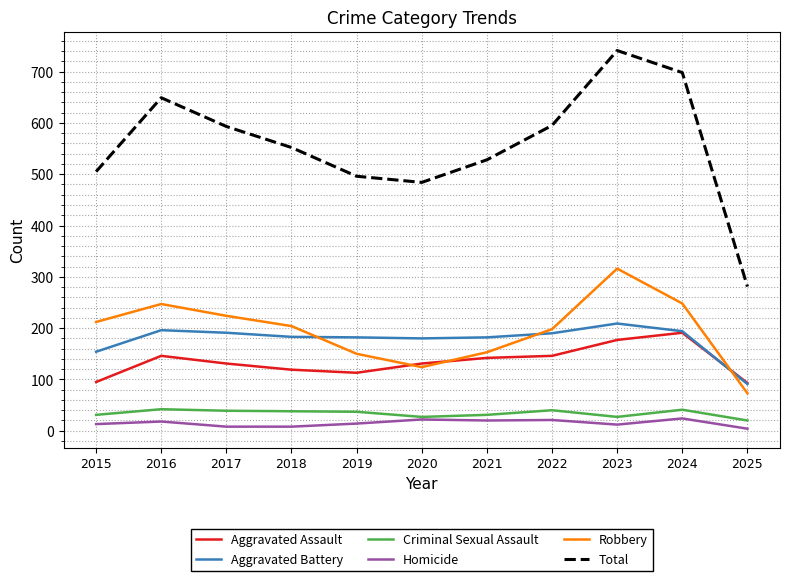

True or false: Total has a value of 593 at 2017.

True